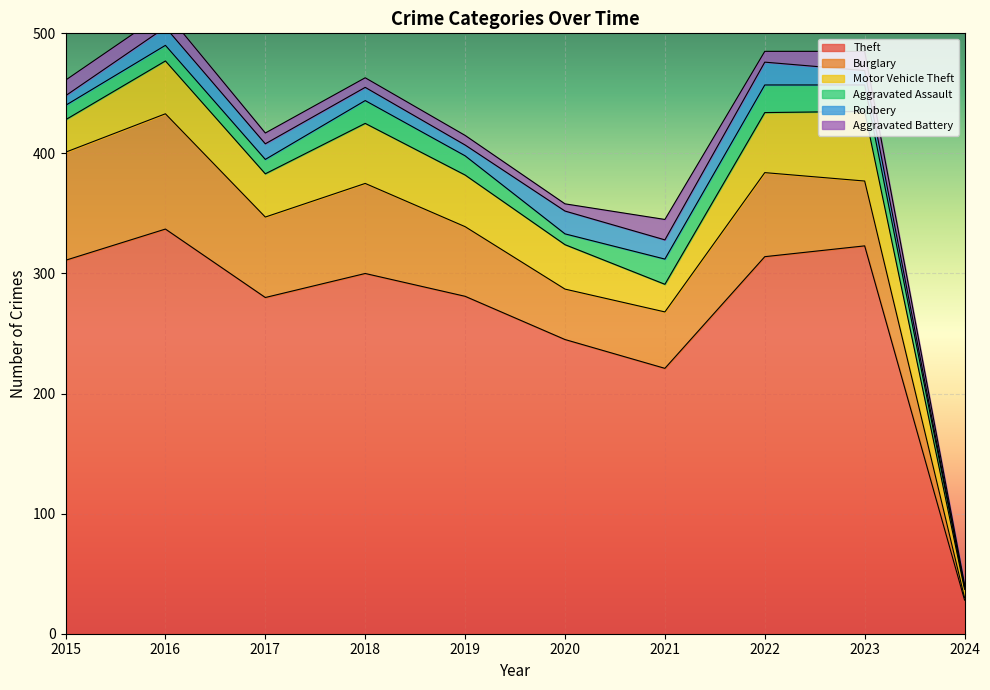

Is it true that Robbery equals 27 at 2021?

False